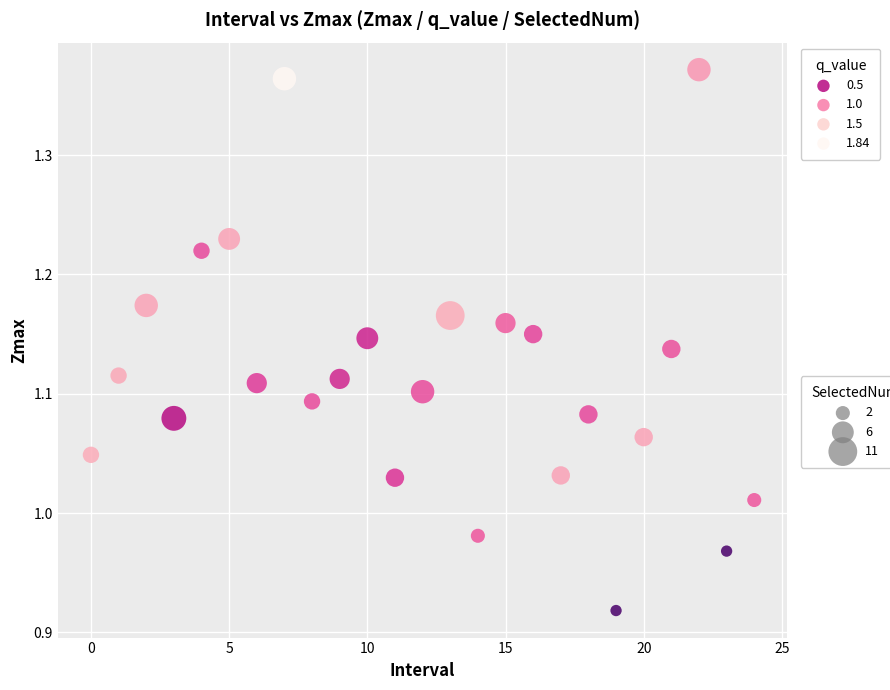

What is the range of Y values (max minus min)?

0.5